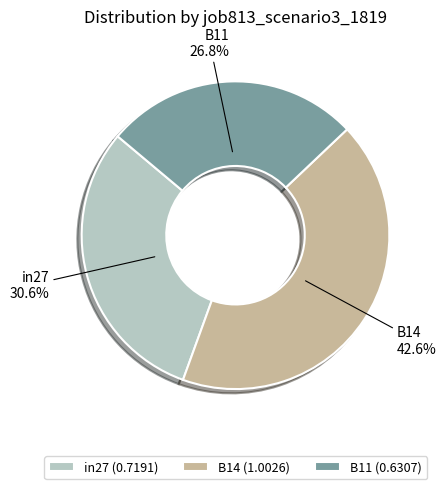

Does in27 represent more than half of the total?

No